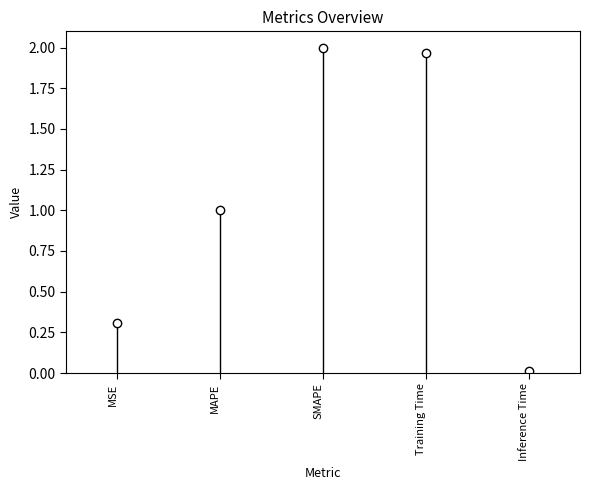

How many data points are less than 1?

2